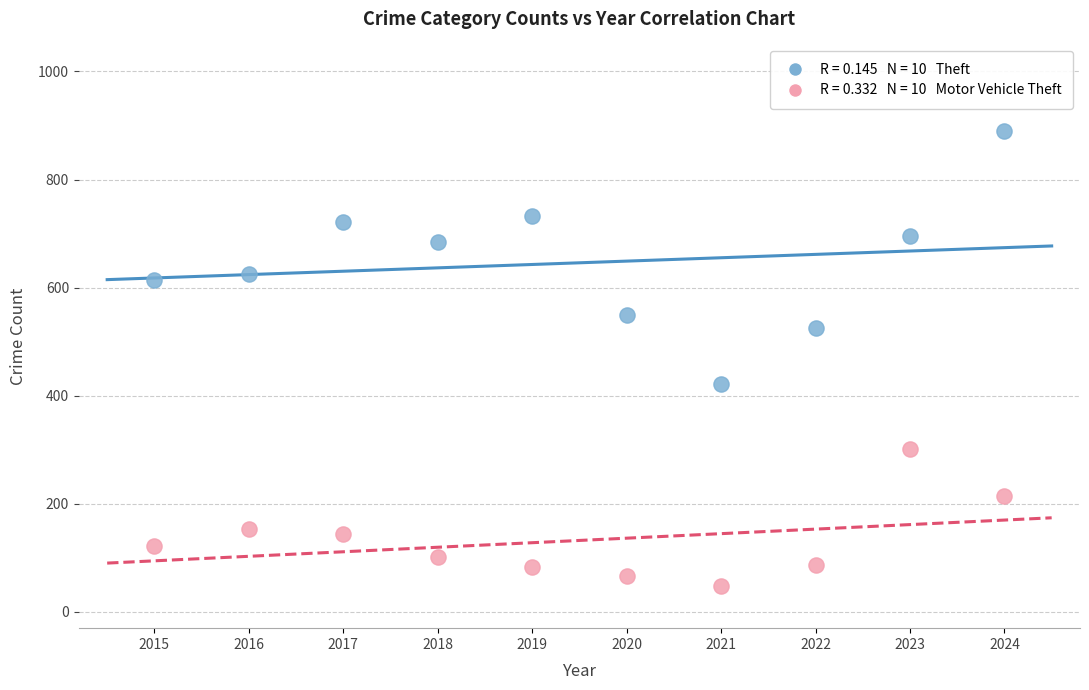

Across all series, what Y value is closest to 468?

422